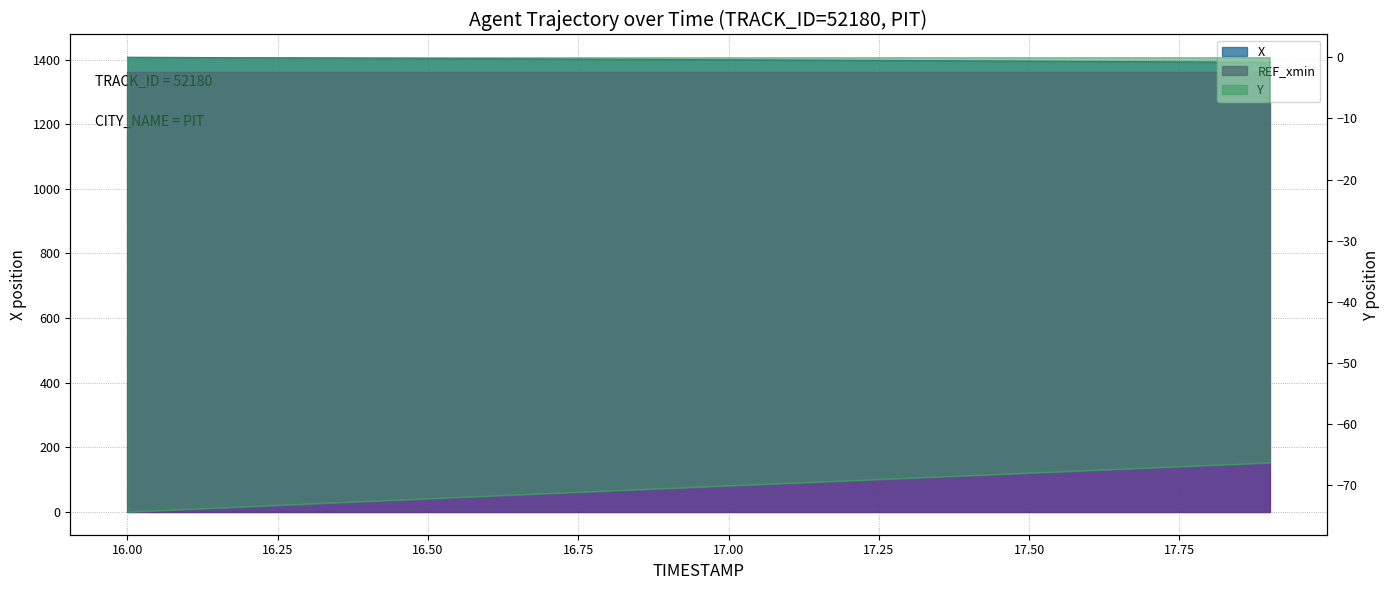

Which series has the widest spread of values?

X